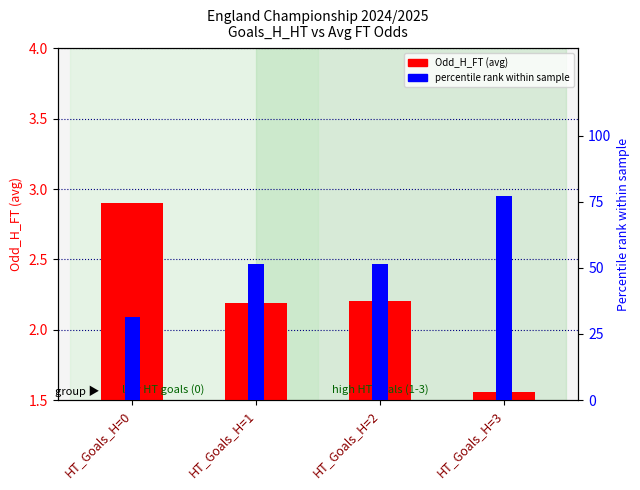

Reading left to right, transcribe all the data shown in this chart.

2.9	2.2	2.2	1.6